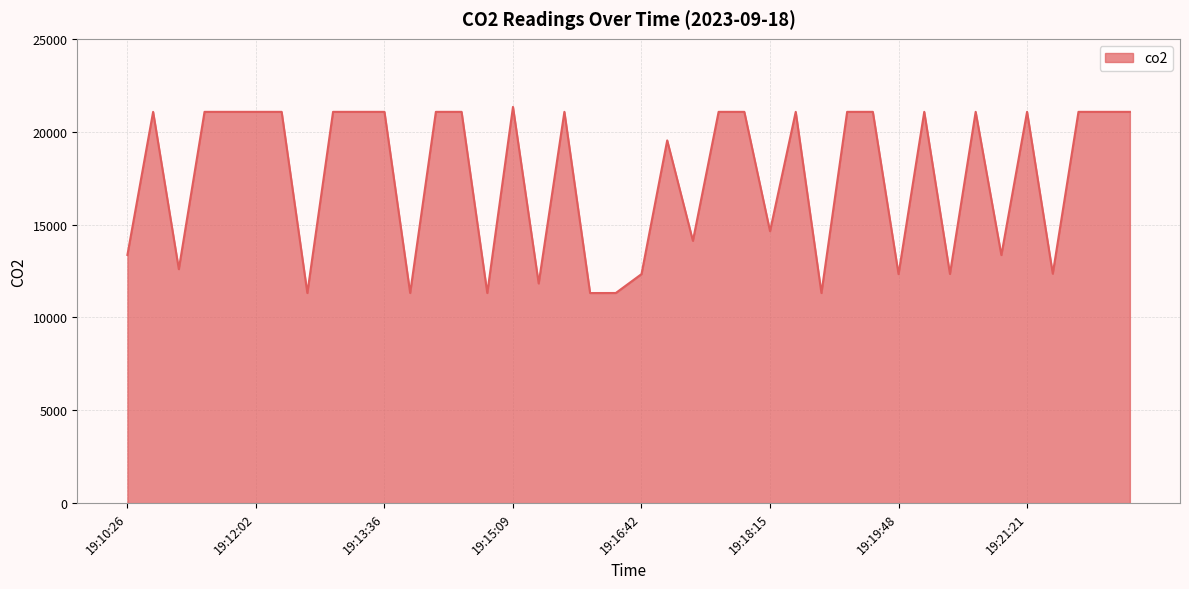

What is the difference between the maximum and minimum values?

10021